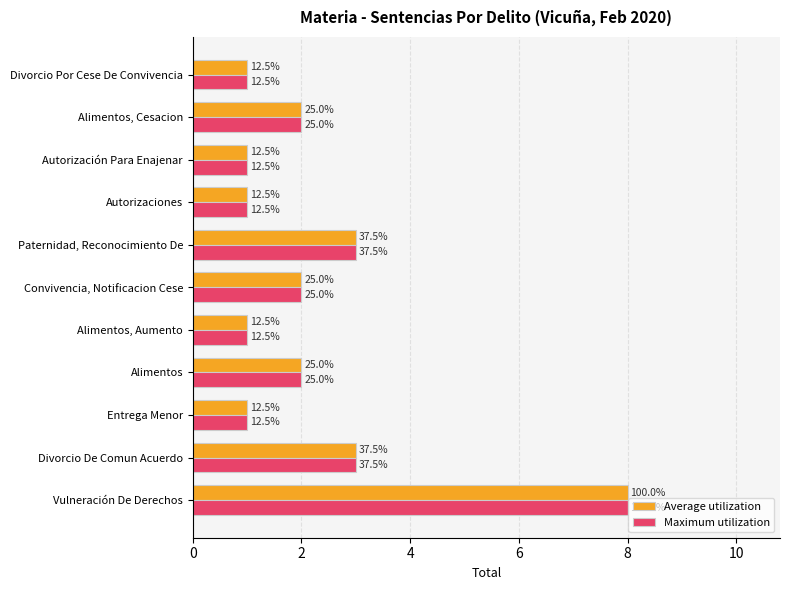

At how many categories does at least one series exceed 1?

6